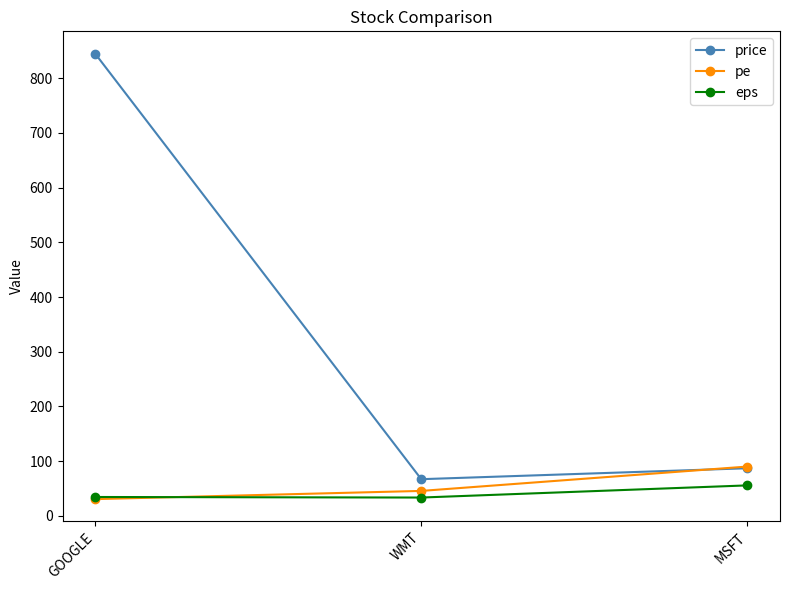

The price series shows 98.9 at WMT. True or false?

False